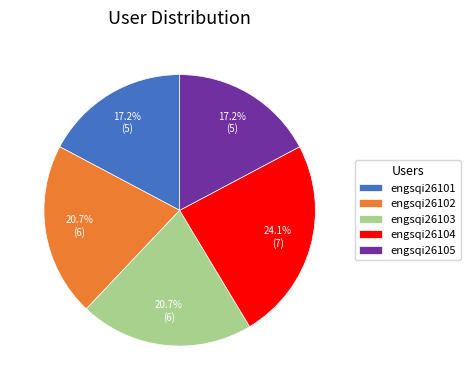

To the nearest percent, what is the difference between the engsqi26104 and engsqi26102 slice percentages?

3%